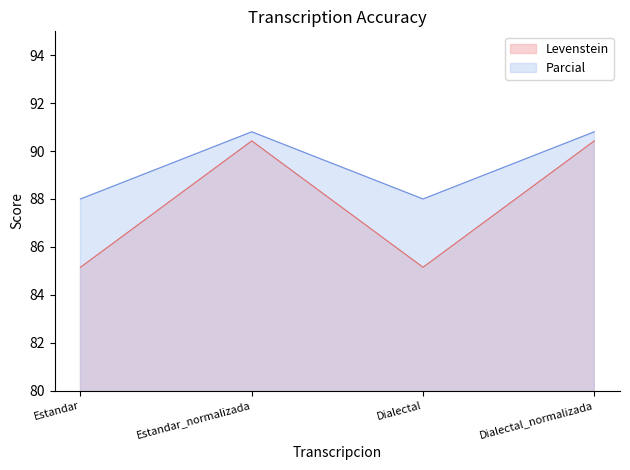

How many lines are shown in the chart?

2